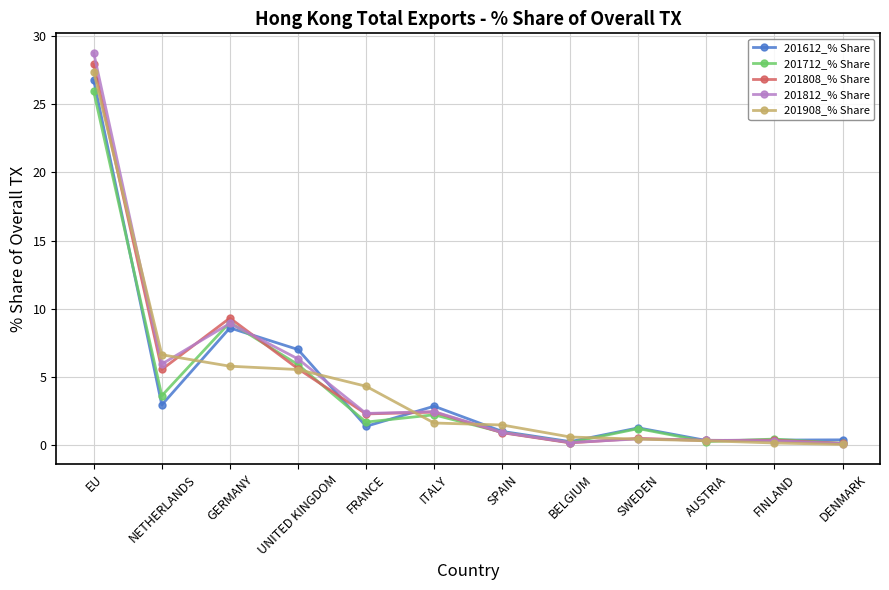

The value of 201712_% Share at ITALY is 3.7. True or false?

False